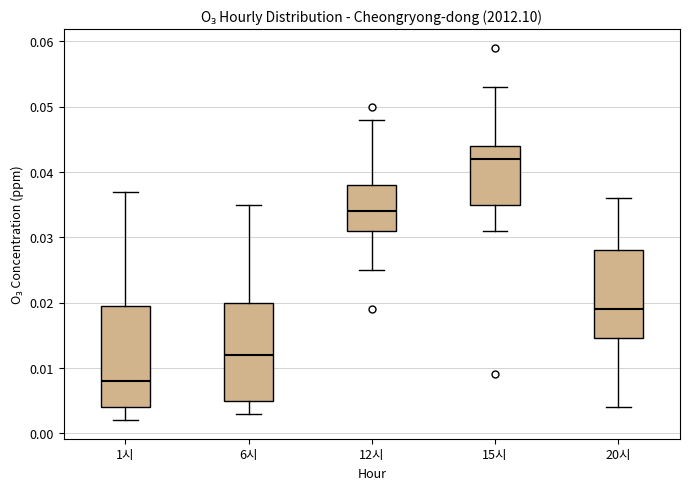

Reading left to right, read every box against the y-axis: the position of its median line, the range the box covers, and the ends of its whiskers. The values are not printed on the chart, so give them approximately, as read against the axis.

1시: median 0.008, box 0.004 to 0.020, whiskers 0.002 to 0.037
6시: median 0.012, box 0.005 to 0.020, whiskers 0.003 to 0.035
12시: median 0.034, box 0.031 to 0.038, whiskers 0.025 to 0.048
15시: median 0.042, box 0.035 to 0.044, whiskers 0.031 to 0.053
20시: median 0.019, box 0.015 to 0.028, whiskers 0.004 to 0.036